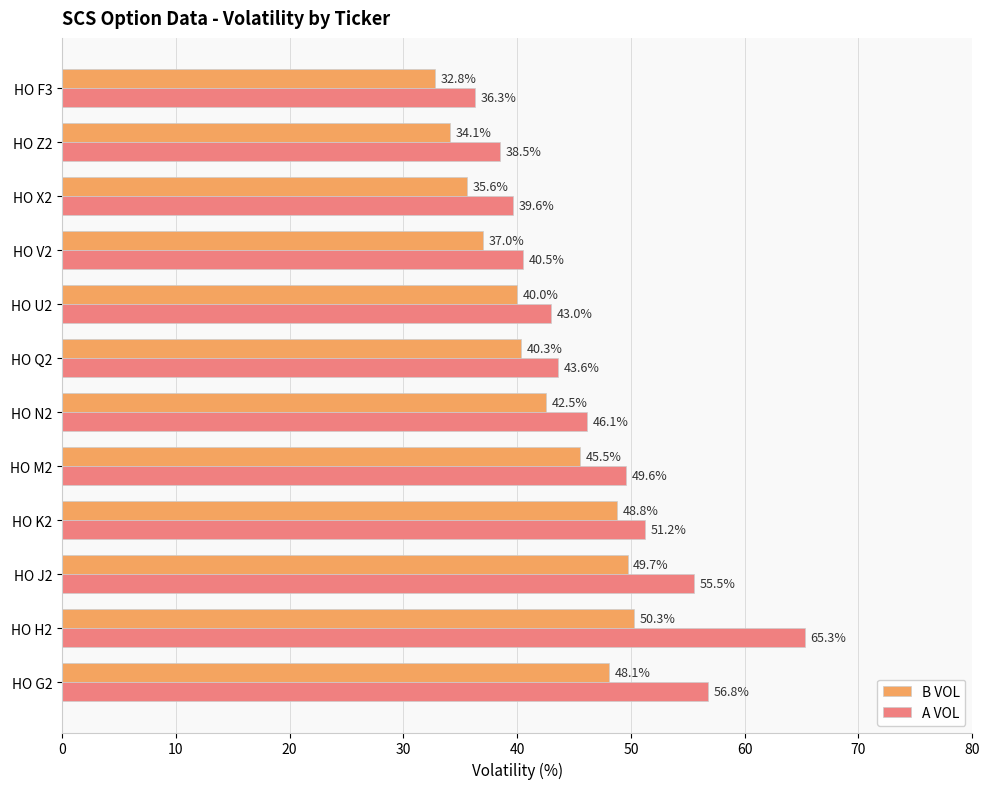

List the series in order of their overall mean, lowest first.

B VOL, A VOL